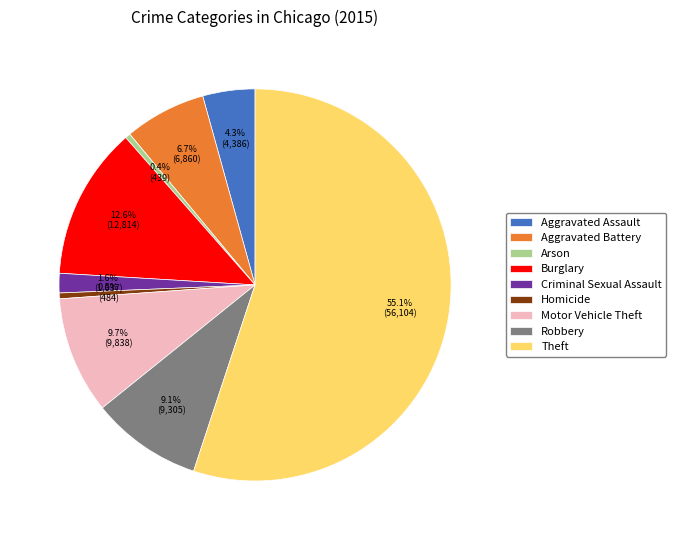

To the nearest percent, what is the combined percentage of Theft and Burglary?

68%